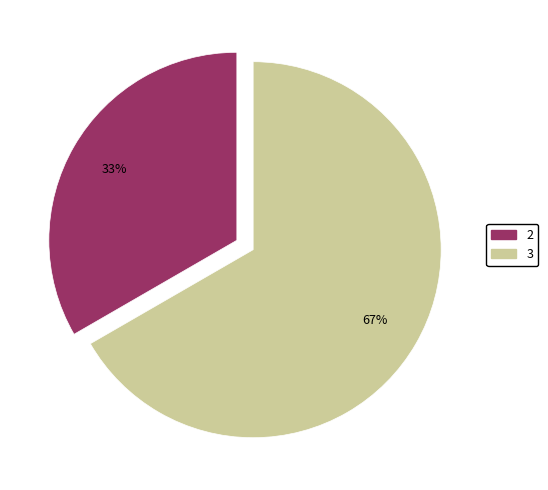

Is there any slice that represents more than half of the pie?

Yes